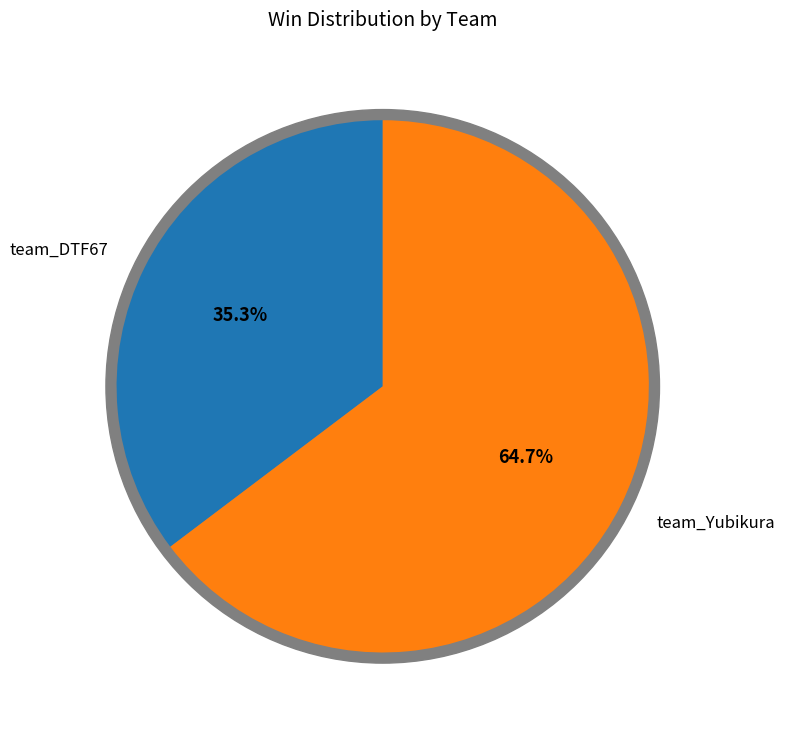

What is the largest slice in the pie chart?

team_Yubikura